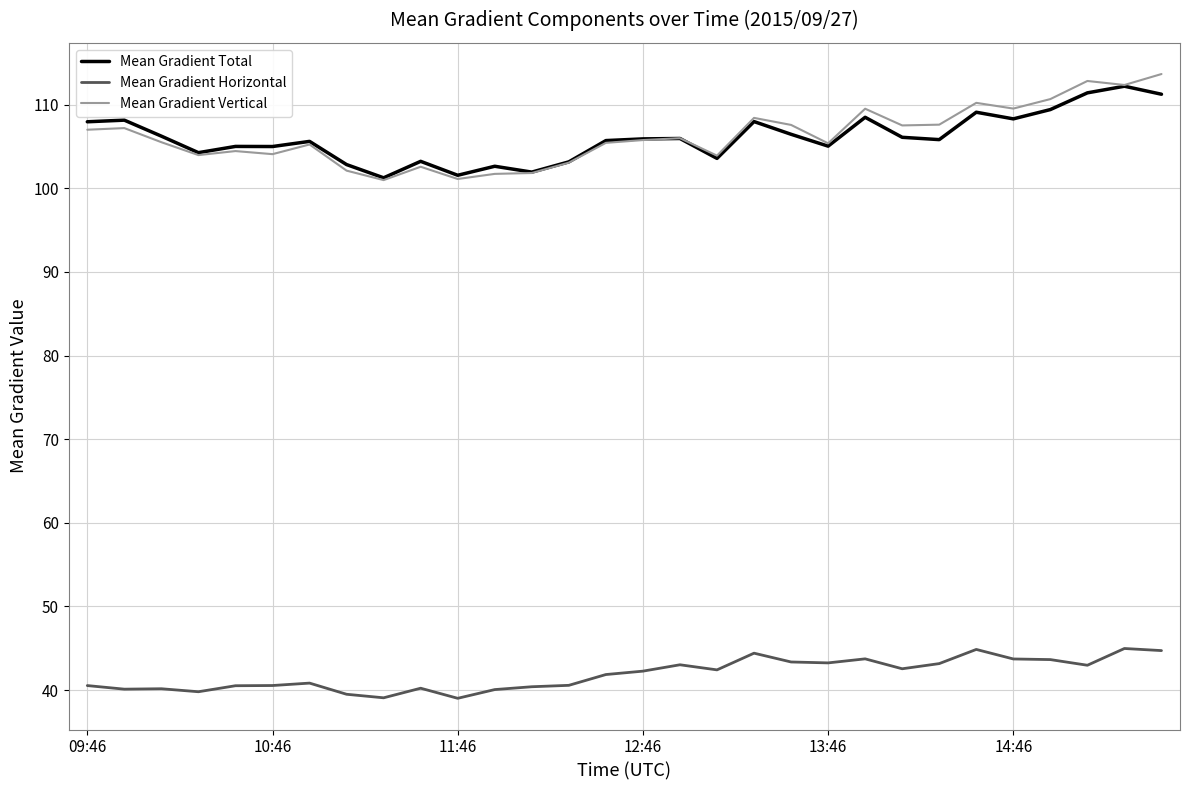

What is the lowest value of the Mean Gradient Horizontal series?

39.0